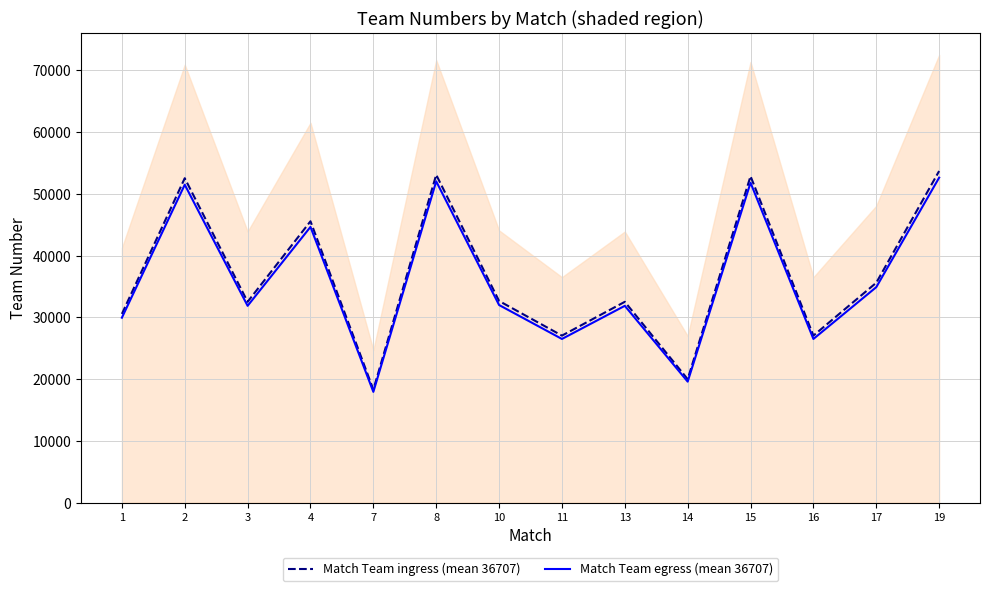

What is the approximate value of Match Team egress (mean 36707) at 8?

52014.5